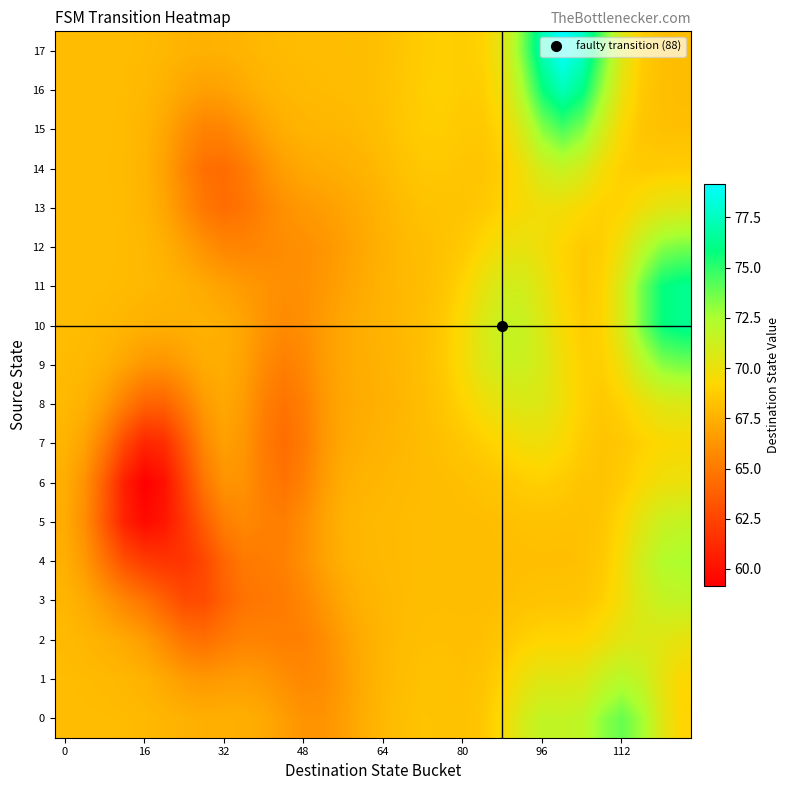

Reading left to right, list all the values displayed in this chart.

0: 68.0	68.0	68.0	68.0	67.9	67.7	67.5	67.4	67.4	67.4	67.2	66.7	66.2	66.2	66.7	67.4	67.8	68.1	68.3	68.3	68.2	68.5	69.5	70.9	71.7	71.6	71.8	73.1	73.9	72.7	70.5	69.1
1: 68.0	67.9	67.9	67.8	67.6	67.1	66.6	66.4	66.5	66.6	66.4	66.0	65.7	65.9	66.6	67.3	67.8	68.1	68.2	68.2	68.2	68.4	69.0	69.9	70.5	70.4	70.6	71.5	72.1	71.5	70.2	69.2
2: 67.9	67.8	67.5	67.2	66.6	65.8	64.8	64.5	65.0	65.4	65.4	65.3	65.4	65.9	66.7	67.3	67.7	68.0	68.1	68.2	68.1	68.2	68.5	68.9	69.1	69.1	69.2	69.7	70.4	70.7	70.4	70.1
3: 67.7	67.3	66.4	65.6	64.8	63.8	62.8	62.9	63.9	64.7	64.9	65.1	65.6	66.4	67.1	67.6	67.8	67.9	68.0	68.1	68.1	68.1	68.1	68.3	68.3	68.3	68.4	68.9	69.8	70.9	71.6	71.7
4: 67.4	66.5	64.7	63.0	62.1	61.7	61.7	62.6	64.1	65.0	65.1	65.3	66.0	66.9	67.5	67.8	67.9	67.9	68.0	68.0	68.0	68.0	68.1	68.1	68.1	68.1	68.2	68.6	69.6	71.1	72.2	72.5
5: 67.3	65.9	63.4	60.8	59.7	60.3	61.8	63.7	65.2	65.7	65.4	65.2	65.9	66.9	67.6	67.8	67.9	68.0	68.0	68.0	68.0	68.1	68.1	68.2	68.3	68.2	68.2	68.4	69.3	70.5	71.4	71.6
6: 67.4	66.1	63.6	60.7	59.2	60.0	62.4	64.8	66.2	66.1	65.2	64.7	65.4	66.6	67.4	67.7	67.8	67.9	68.0	68.1	68.2	68.3	68.5	68.8	68.9	68.7	68.4	68.3	68.7	69.4	69.9	70.0
7: 67.6	66.8	65.1	62.6	61.0	61.4	63.5	65.7	66.7	66.3	65.1	64.4	65.1	66.4	67.2	67.4	67.6	67.8	68.0	68.2	68.5	68.9	69.3	69.7	69.8	69.3	68.7	68.4	68.5	68.9	69.3	69.4
8: 67.9	67.5	66.6	65.2	63.9	63.9	65.1	66.5	67.1	66.5	65.3	64.7	65.3	66.4	67.1	67.3	67.5	67.8	68.1	68.4	69.1	69.7	70.3	70.7	70.5	69.8	68.9	68.6	69.0	69.8	70.5	70.6
9: 68.0	67.8	67.5	66.9	66.3	66.2	66.7	67.3	67.4	66.8	65.8	65.2	65.7	66.5	67.1	67.4	67.6	67.8	68.1	68.6	69.5	70.5	71.3	71.3	70.8	69.8	68.9	68.9	70.0	71.8	73.2	73.6
10: 68.0	68.0	67.9	67.7	67.5	67.4	67.5	67.6	67.4	66.9	66.2	65.8	66.0	66.6	67.1	67.4	67.7	67.9	68.1	68.6	69.5	70.7	71.6	71.5	70.6	69.5	68.8	69.1	70.9	73.7	75.7	76.3
11: 68.0	68.0	68.0	67.9	67.9	67.7	67.5	67.2	66.8	66.5	66.2	66.0	66.0	66.4	66.9	67.3	67.6	67.9	68.1	68.4	69.1	70.1	71.0	71.0	70.2	69.2	68.6	69.0	70.9	73.7	75.7	76.3
12: 68.0	68.0	68.0	68.0	67.8	67.5	66.8	66.1	65.6	65.5	65.7	65.9	66.0	66.3	66.7	67.1	67.5	67.9	68.1	68.3	68.6	69.2	69.9	70.1	69.7	69.1	68.7	68.8	70.0	71.8	73.2	73.6
13: 68.0	68.0	68.0	67.9	67.7	67.0	65.9	64.9	64.4	64.7	65.5	66.1	66.4	66.7	67.0	67.3	67.7	68.0	68.2	68.3	68.4	68.6	69.0	69.5	69.8	69.7	69.3	68.9	69.1	69.8	70.4	70.5
14: 68.0	68.0	68.0	67.9	67.6	66.8	65.6	64.5	64.4	65.0	66.0	66.7	67.1	67.3	67.5	67.7	67.9	68.3	68.5	68.5	68.4	68.4	68.8	69.8	71.0	71.6	70.9	69.6	68.8	68.7	68.7	68.8
15: 68.0	68.0	68.0	67.9	67.7	67.1	66.1	65.4	65.5	66.2	66.9	67.4	67.7	67.8	67.8	67.9	68.2	68.5	68.8	68.8	68.6	68.6	69.2	71.0	73.3	74.4	73.4	71.1	69.3	68.4	68.2	68.2
16: 68.0	68.0	68.0	68.0	67.8	67.5	67.0	66.7	66.8	67.2	67.6	67.8	67.9	67.9	68.0	68.1	68.2	68.5	68.8	68.9	68.7	68.8	69.9	72.5	75.7	77.3	76.0	72.9	70.0	68.6	68.1	68.0
17: 68.0	68.0	68.0	68.0	67.9	67.8	67.6	67.5	67.6	67.7	67.9	68.0	68.0	68.0	68.0	68.1	68.2	68.5	68.8	68.9	68.8	69.0	70.4	73.5	77.3	79.2	77.8	74.1	70.7	68.8	68.2	68.0